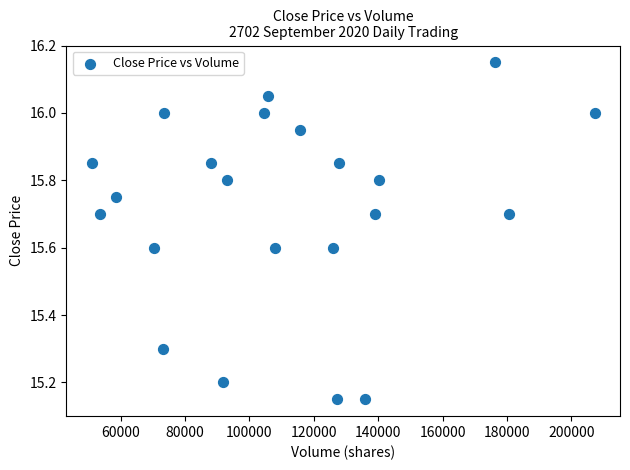

What is the range of X values (max minus min)?

156317.0